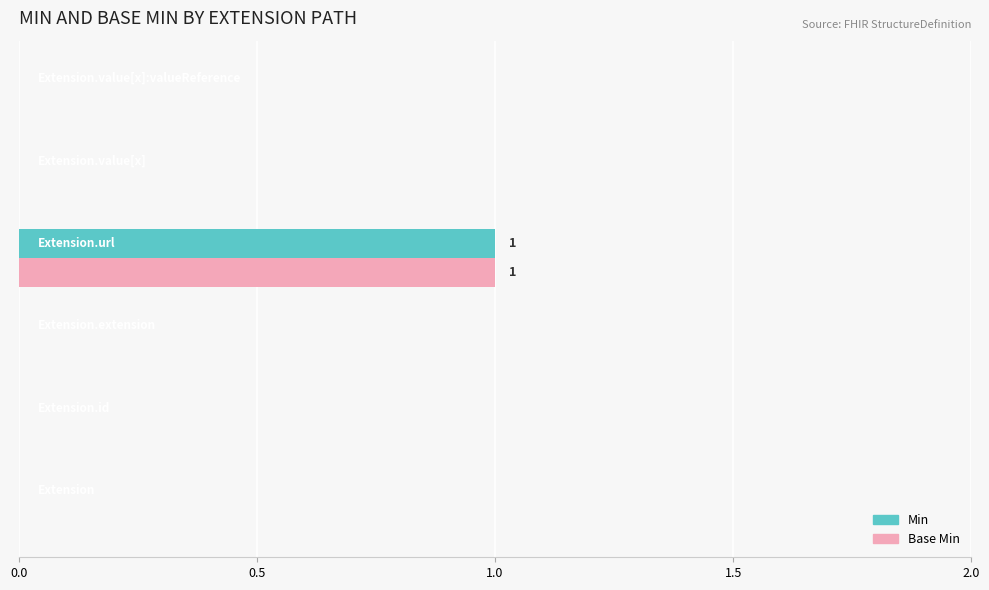

What position from the right is 2.0?

1